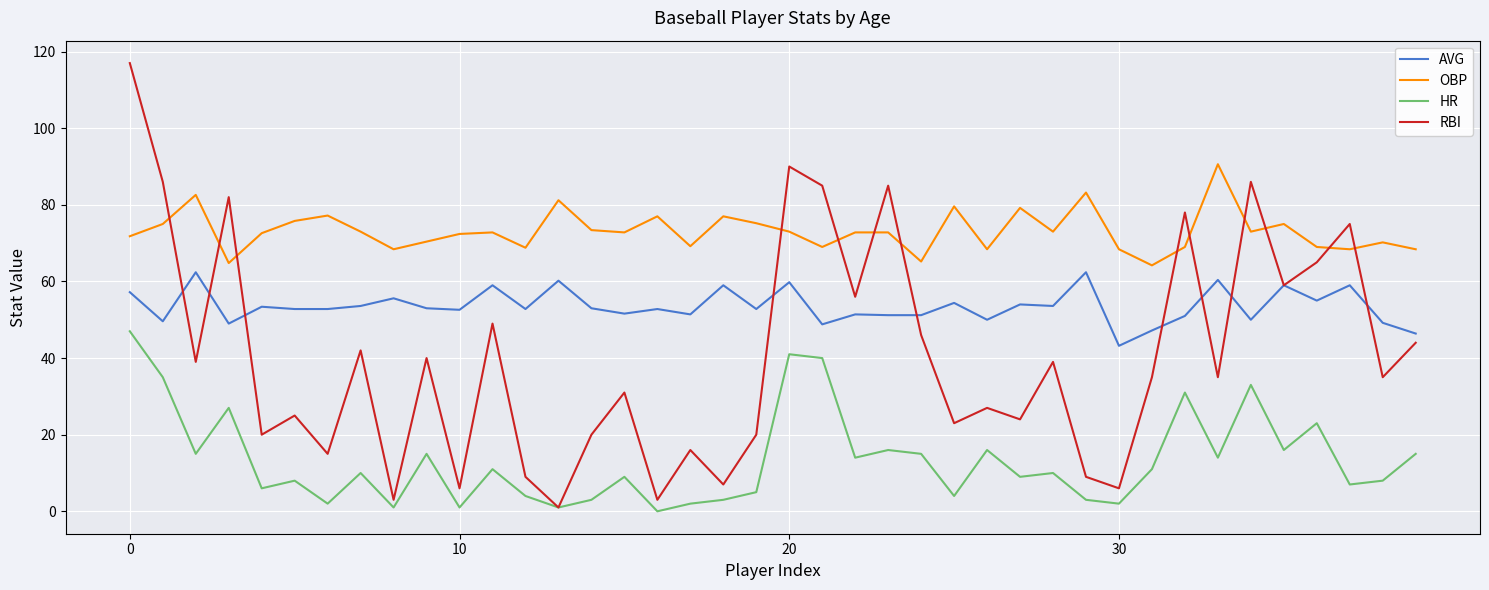

At how many categories does at least one series exceed 55?

40